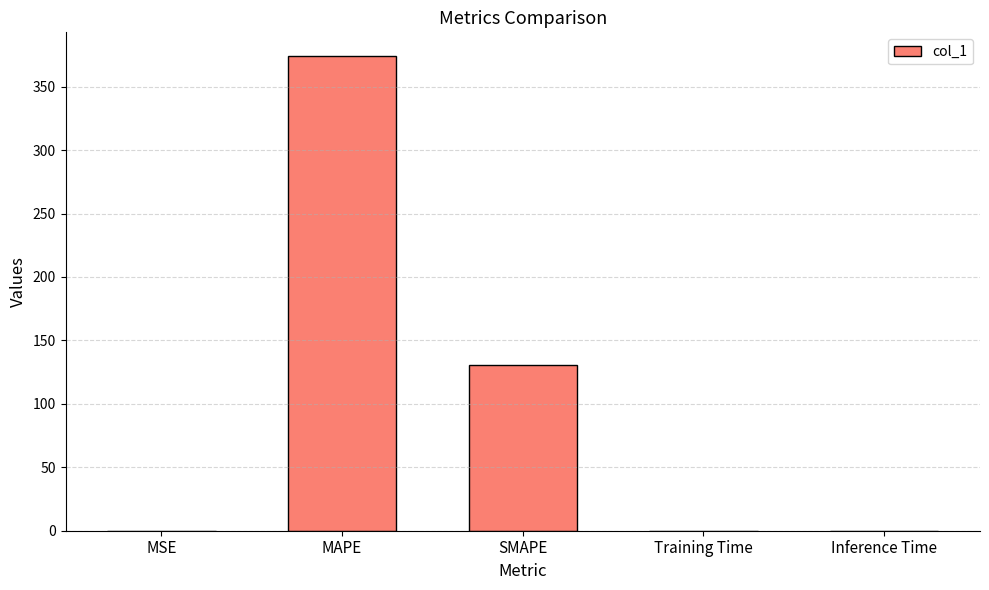

What is the sum of all values?

504.4